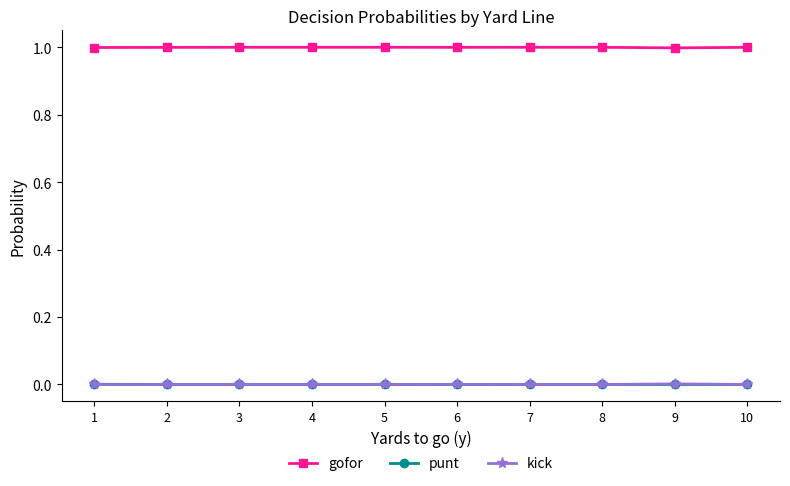

How many data points does each series have?

10